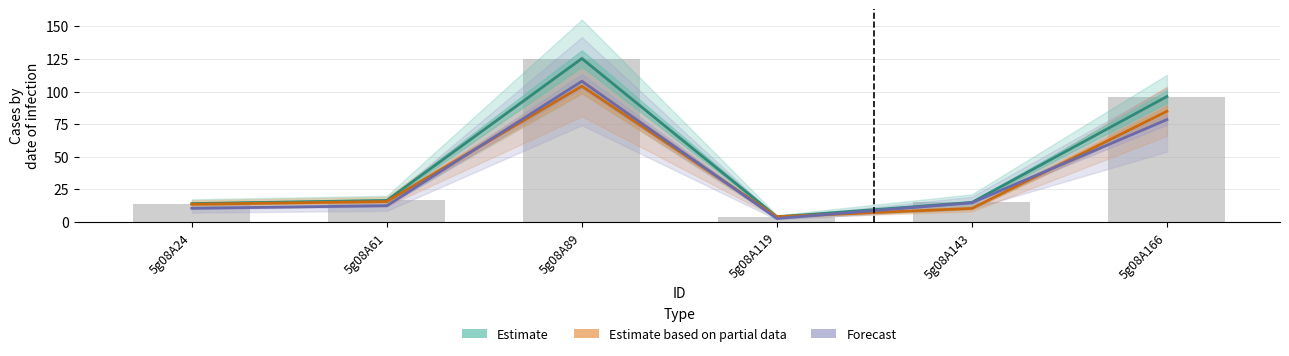

What is the value of the Forecast bar at the 4th from the left?

2.8